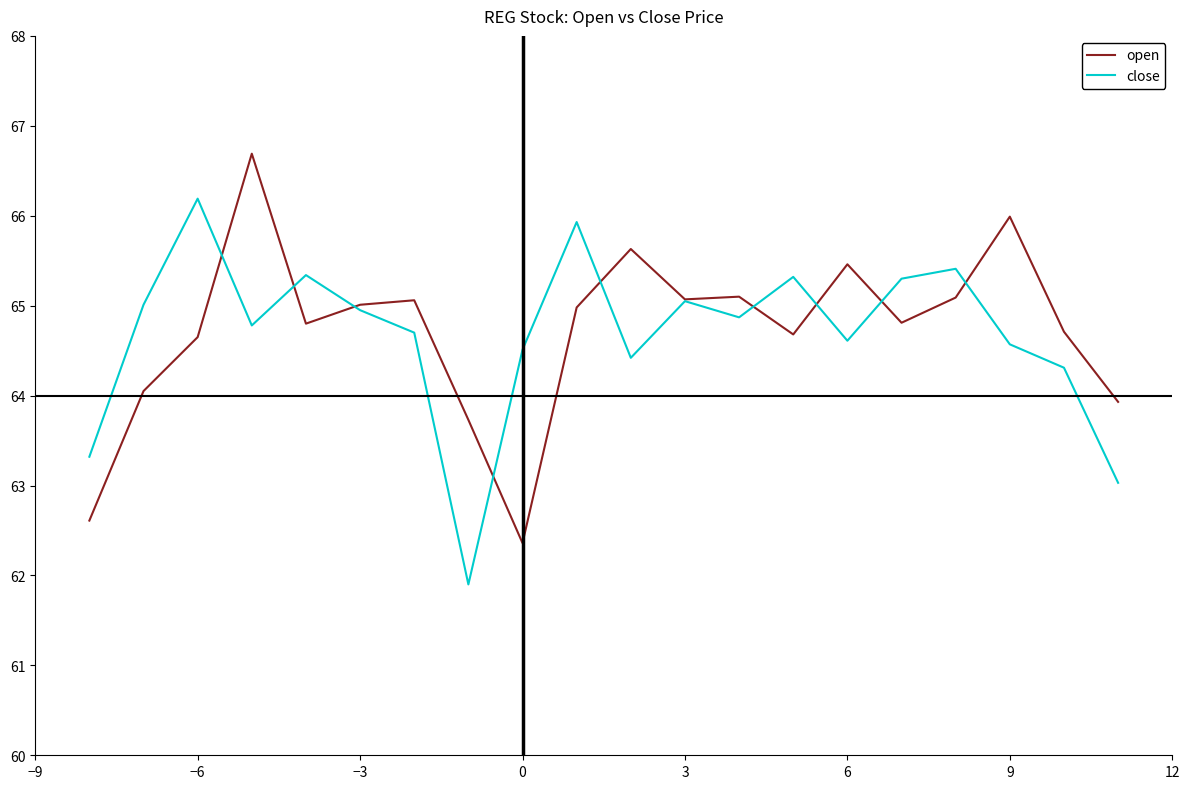

Rank the series by their maximum value, from lowest to highest.

close, open